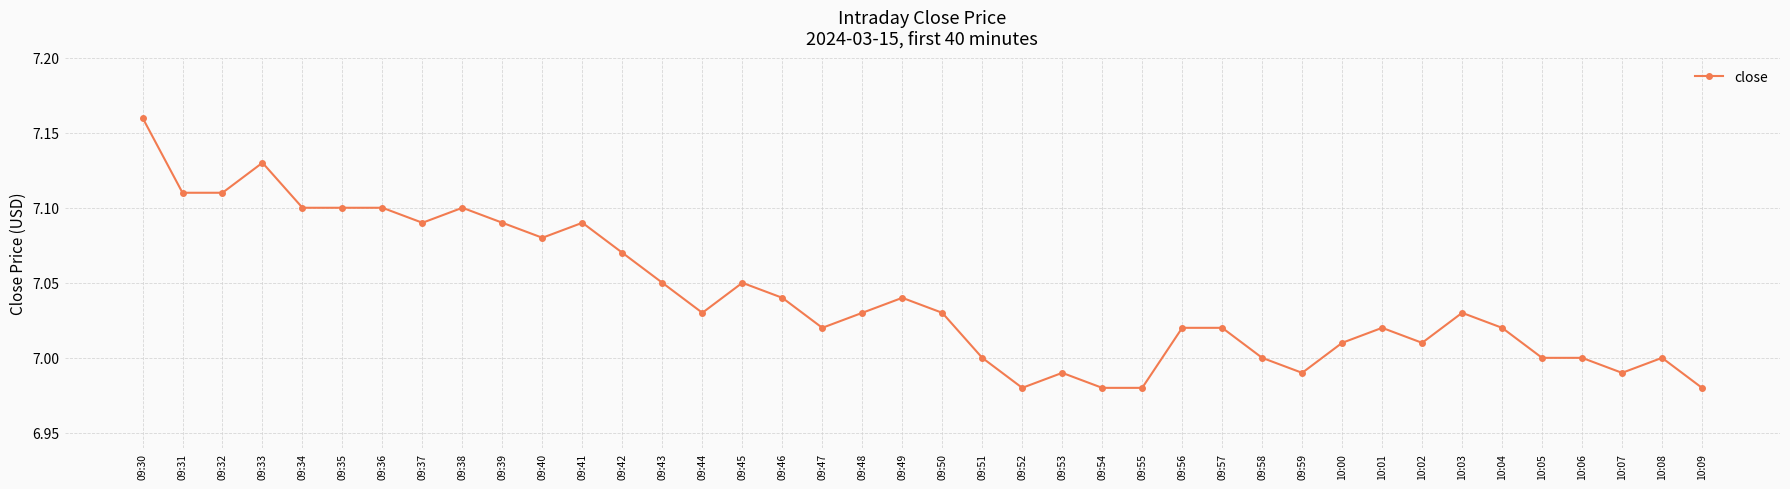

True or false: the data shows 10.2 at 09:53.

False